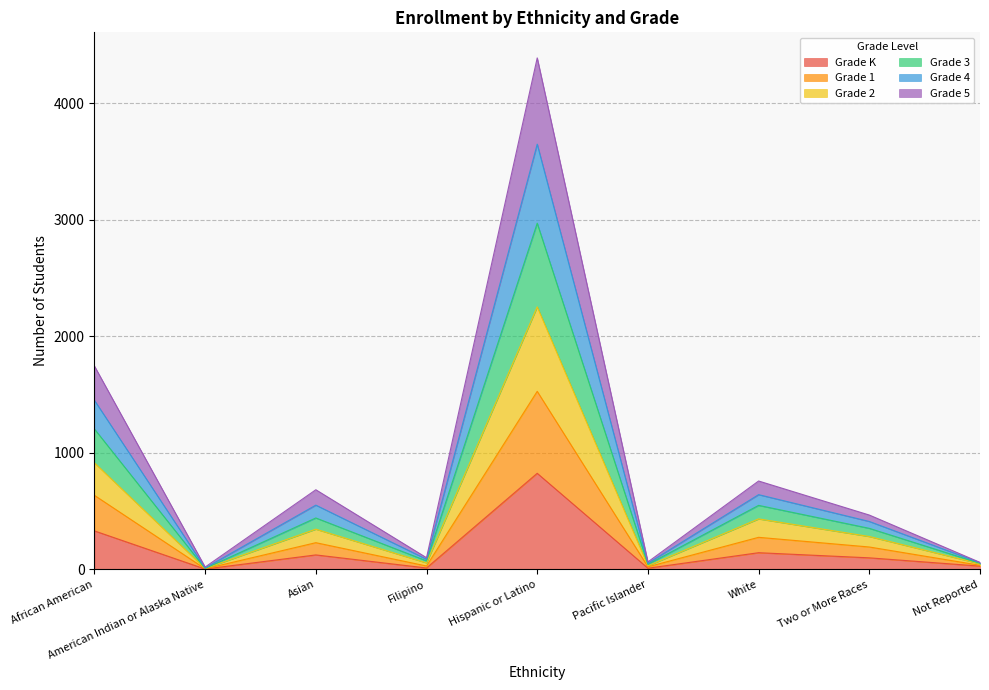

What is the smallest value displayed?

4